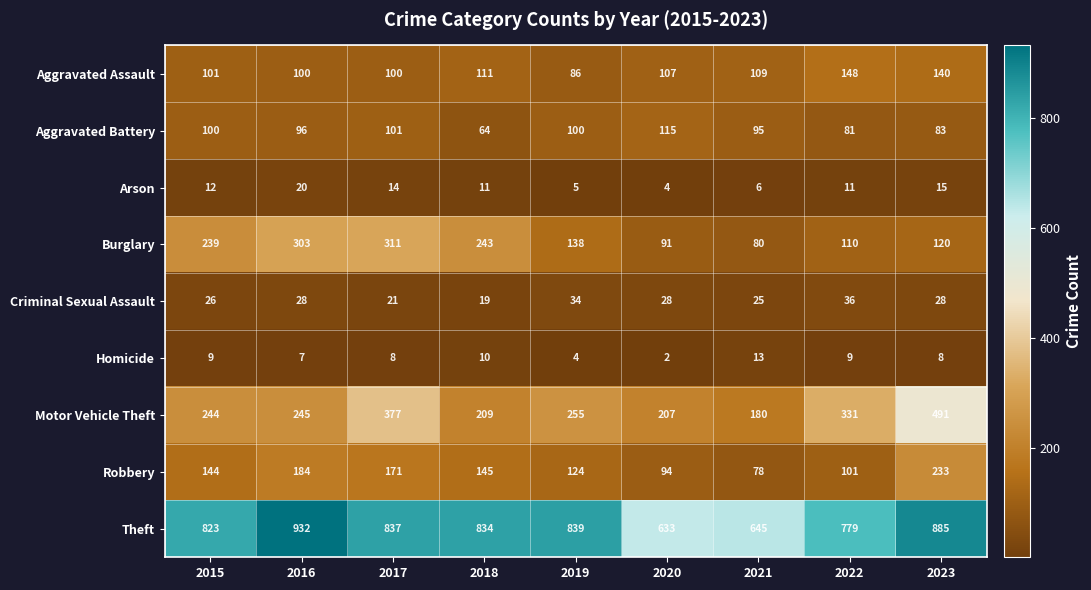

What is the sum of all Aggravated Battery values?

835